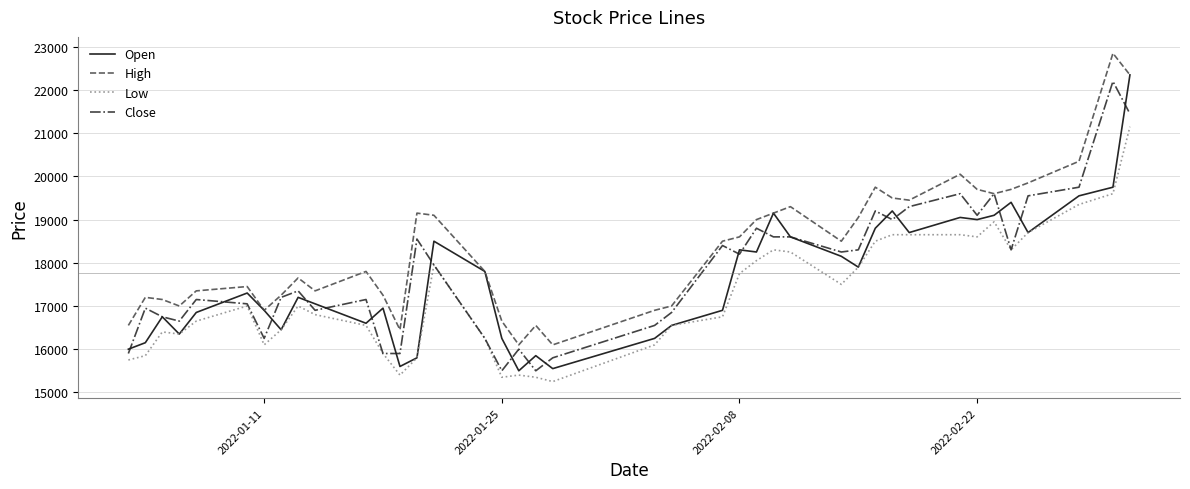

Which series has the largest total across all categories?

High